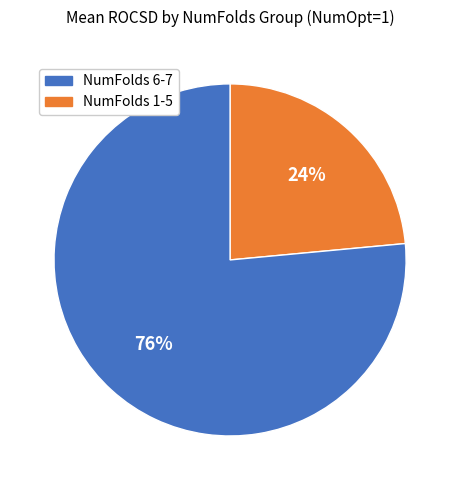

Is there any slice that represents more than half of the pie?

Yes